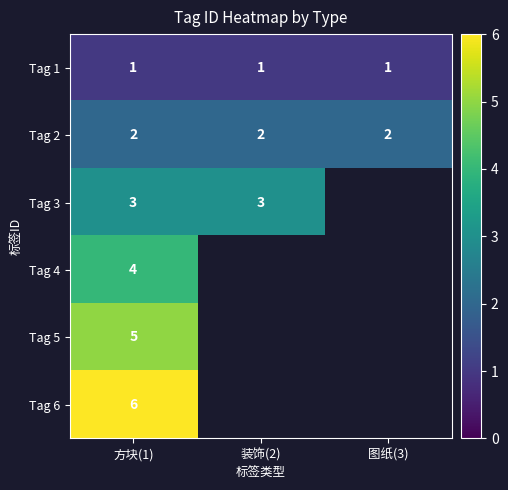

What is the total value across all series at 方块(1)?

21